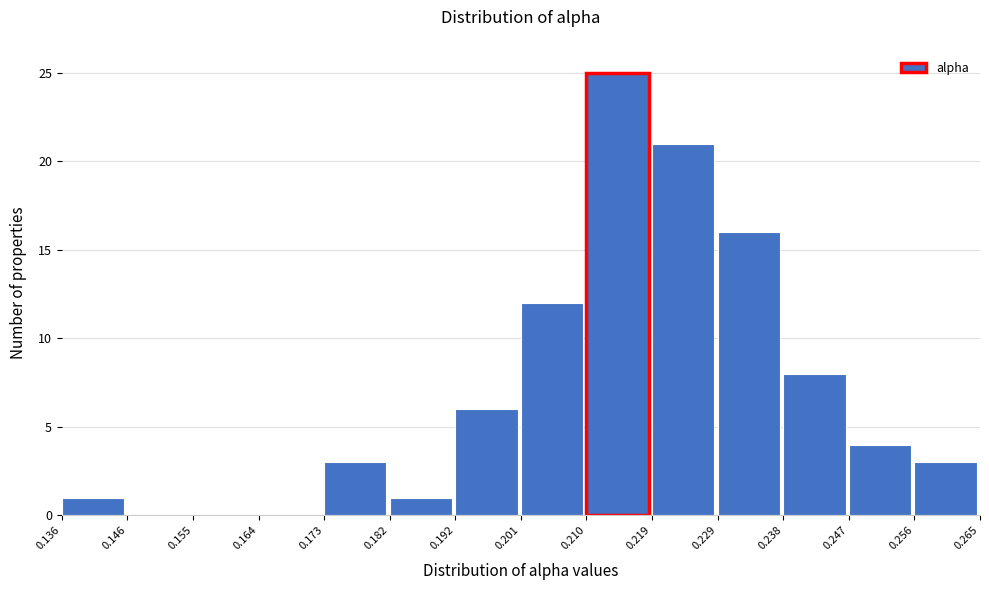

Which range on the x-axis has the tallest bar?

0.210 to 0.219